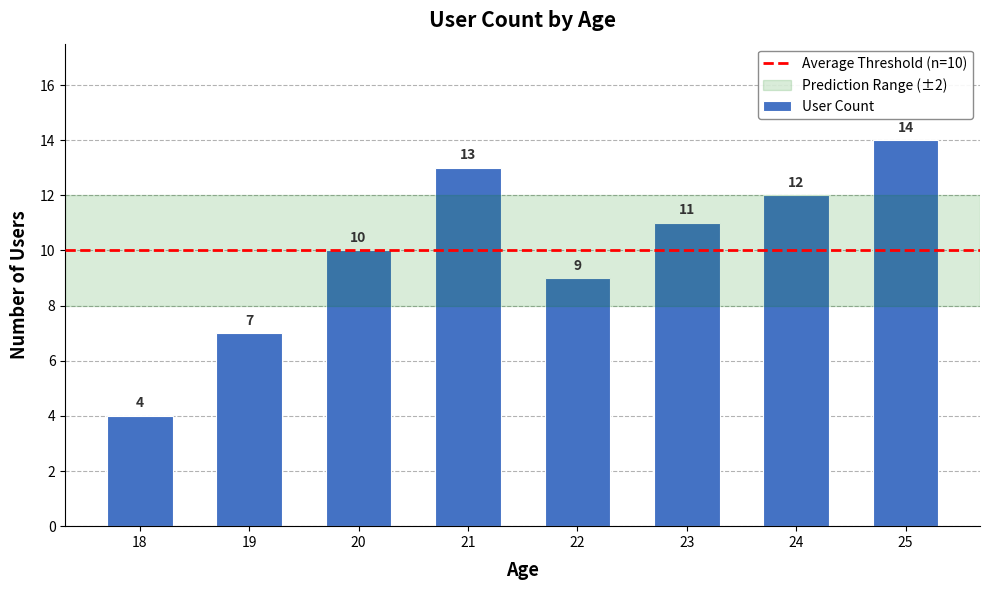

How many values are between 9 and 13?

5